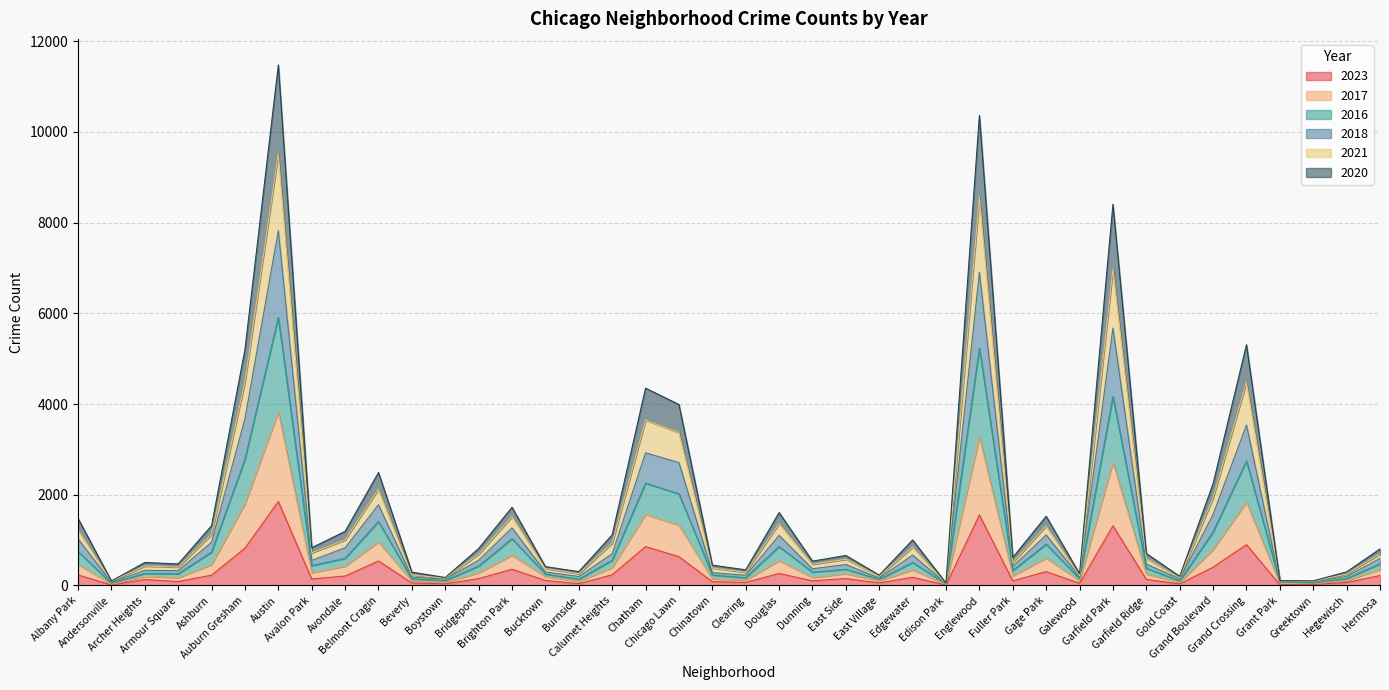

What is the value of the 2023 point at the 11th from the left?

56